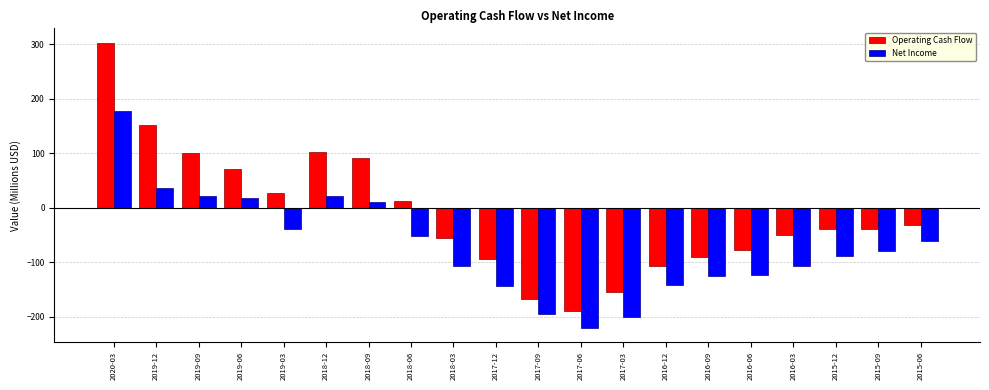

Which category has the lowest value across all series?

2017-06